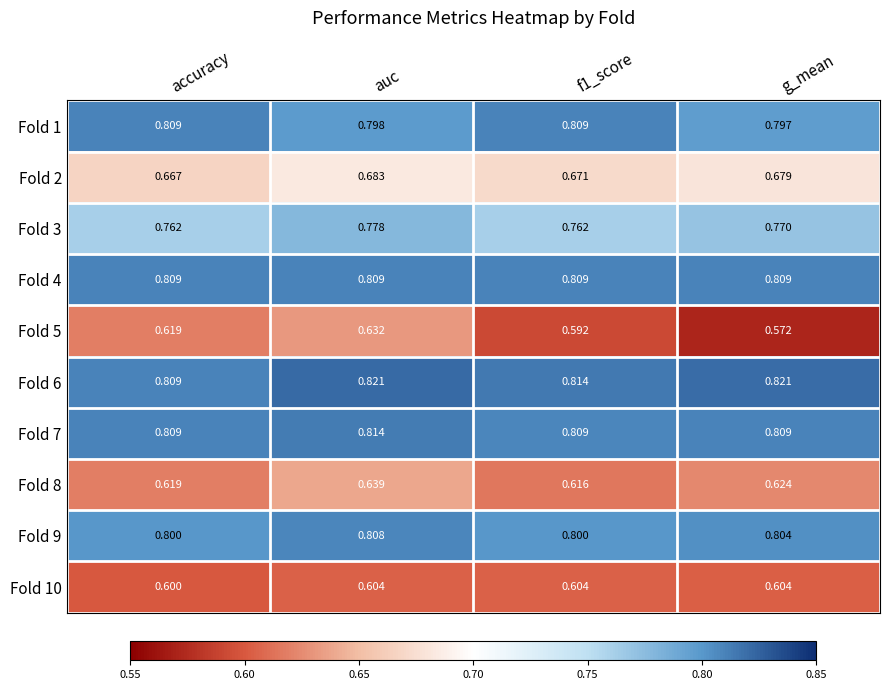

At which category is the sum across all series the highest?

auc